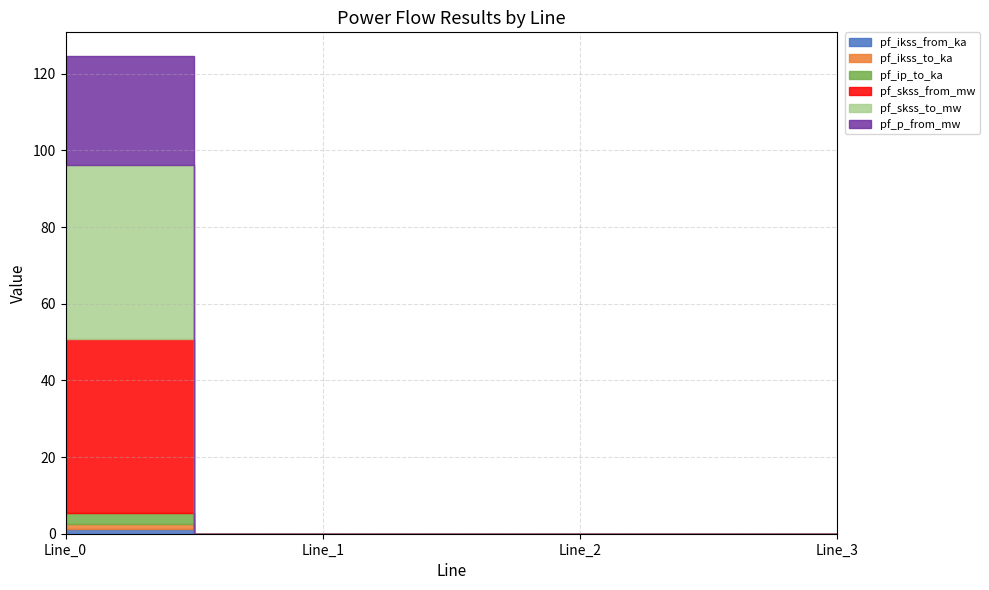

True or false: pf_ikss_from_ka has more than 0 points higher than both neighbors.

False